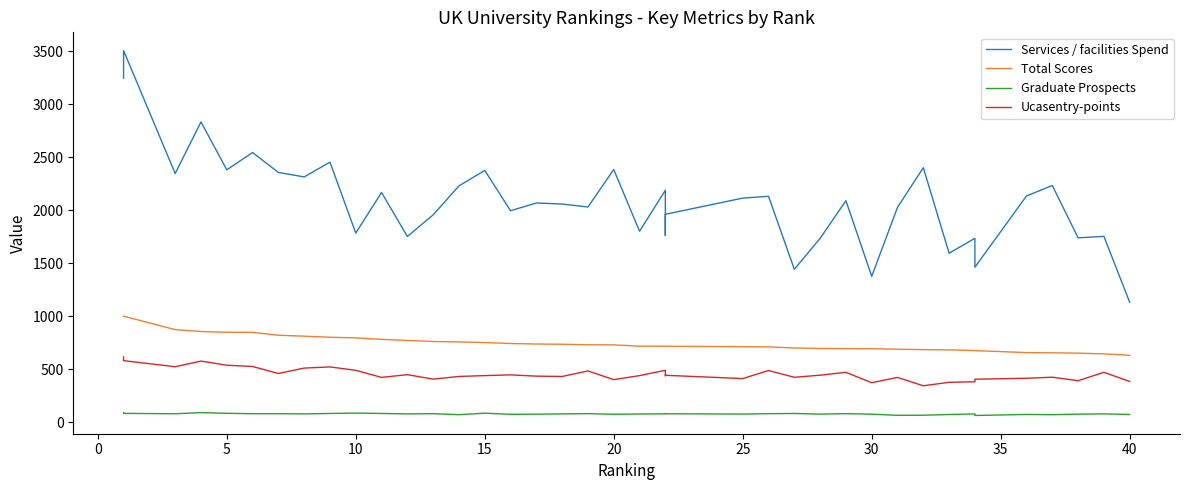

Which category has the lowest value across all series?

34